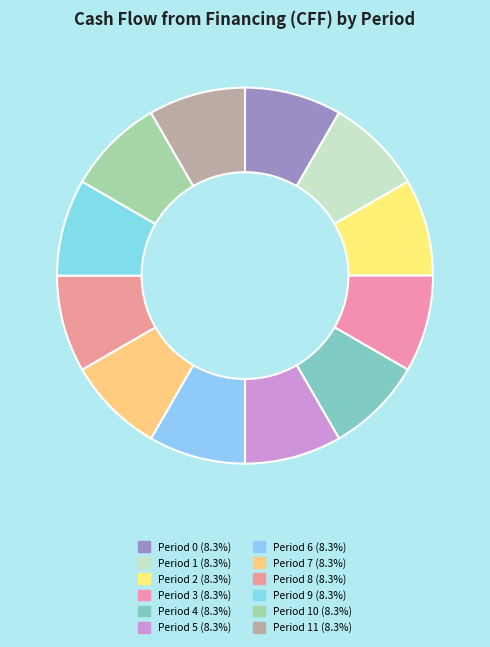

What is the largest slice in the pie chart?

Period 0